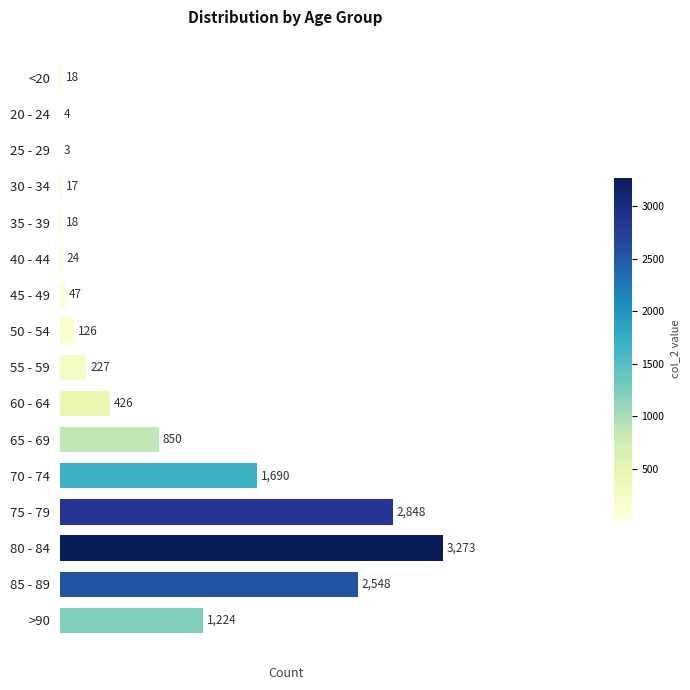

At which label is the value closest to 1638?

70 - 74